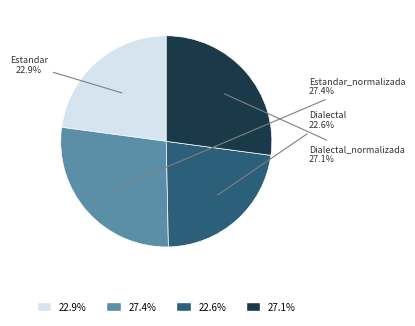

What percentage is NOT represented by Estandar_normalizada?

72.6%